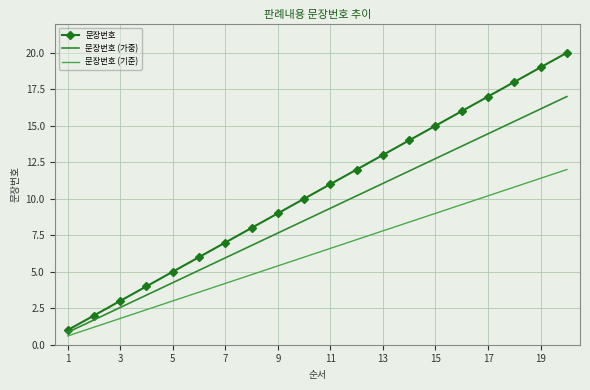

What is the maximum value for 문장번호 (기준)?

12.0